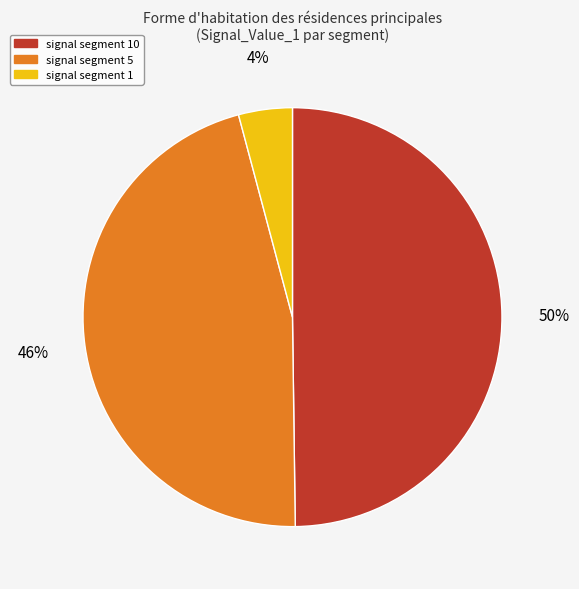

How many slices are in this pie chart?

3